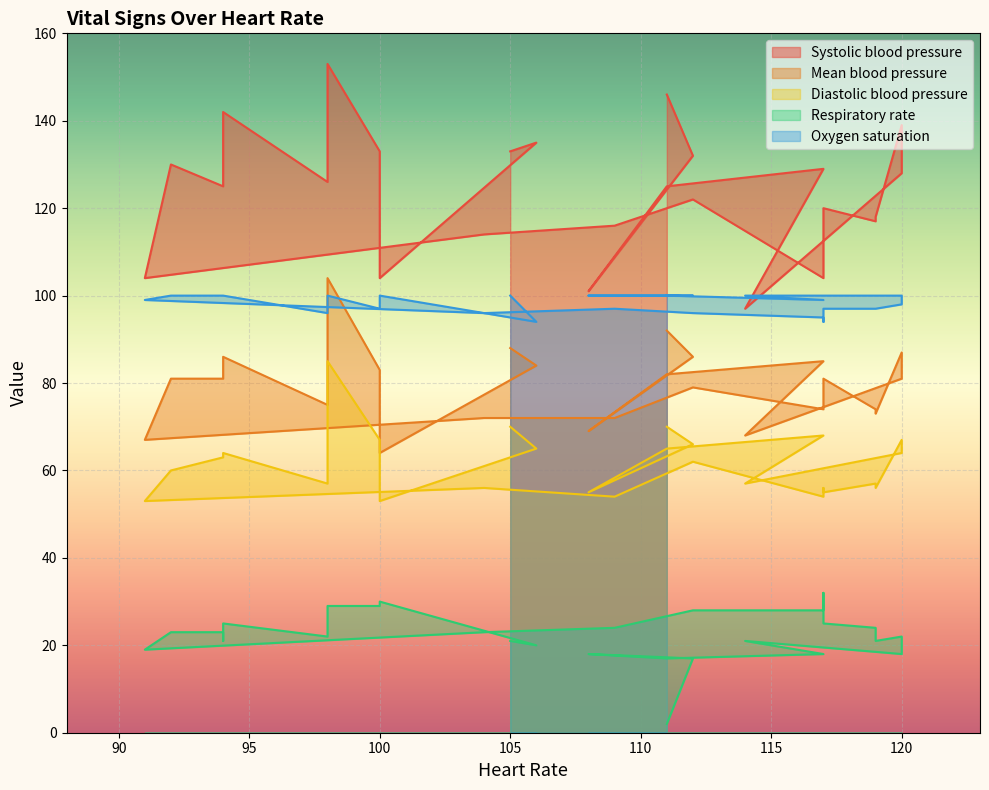

True or false: Respiratory rate has more than 1 interior local peaks.

True